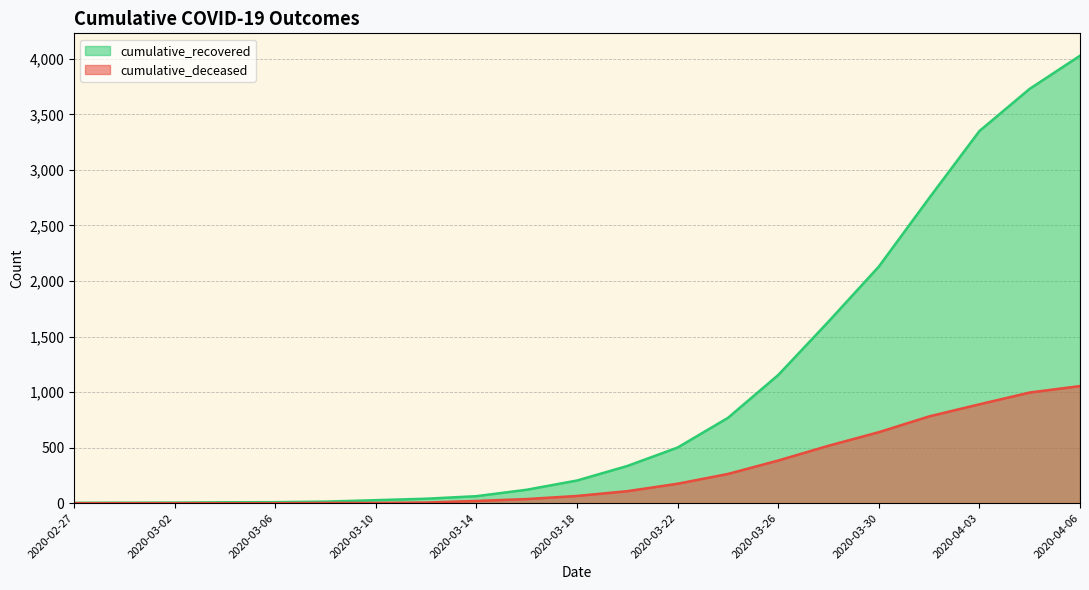

How many lines are shown in the chart?

2